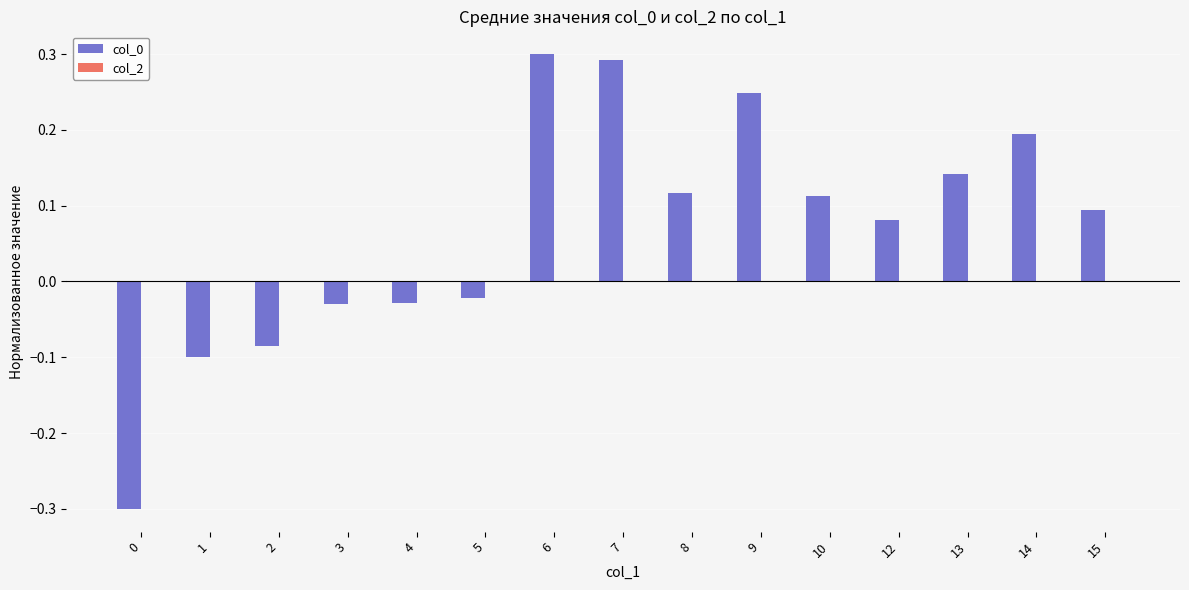

True or false: the data shows -0.2 at 0.

False